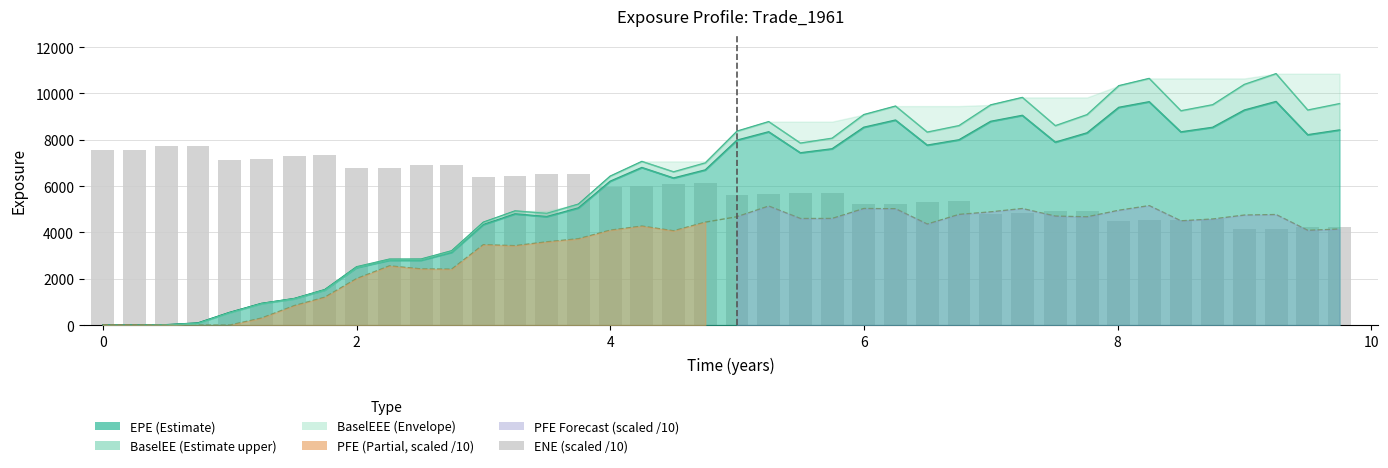

How many bars are there in total?

40